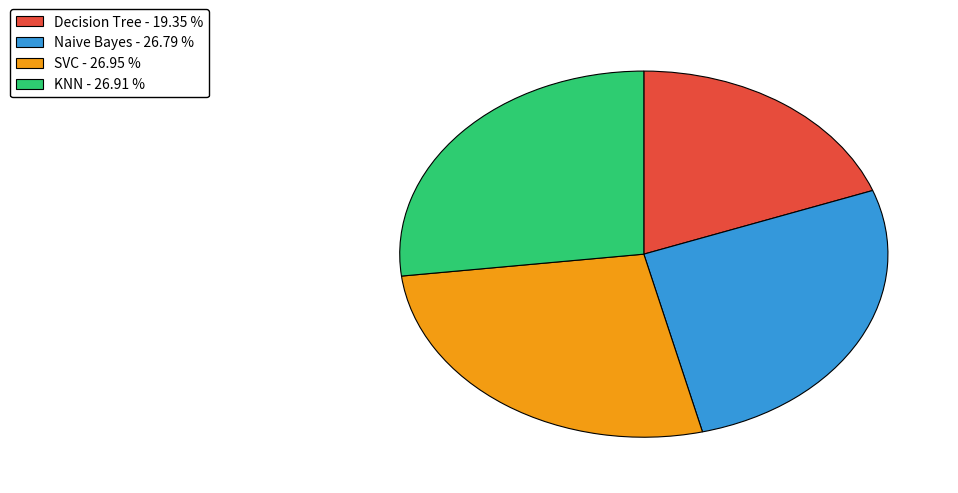

Does KNN - 26.91 % represent more than half of the total?

No